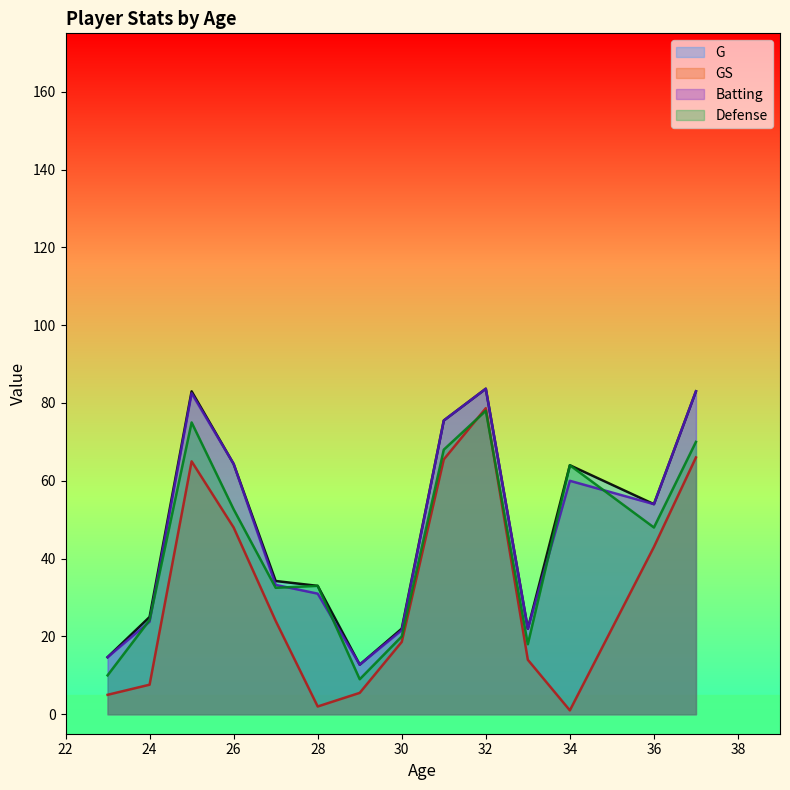

Rank the series by their maximum value, from lowest to highest.

GS, Defense, G, Batting